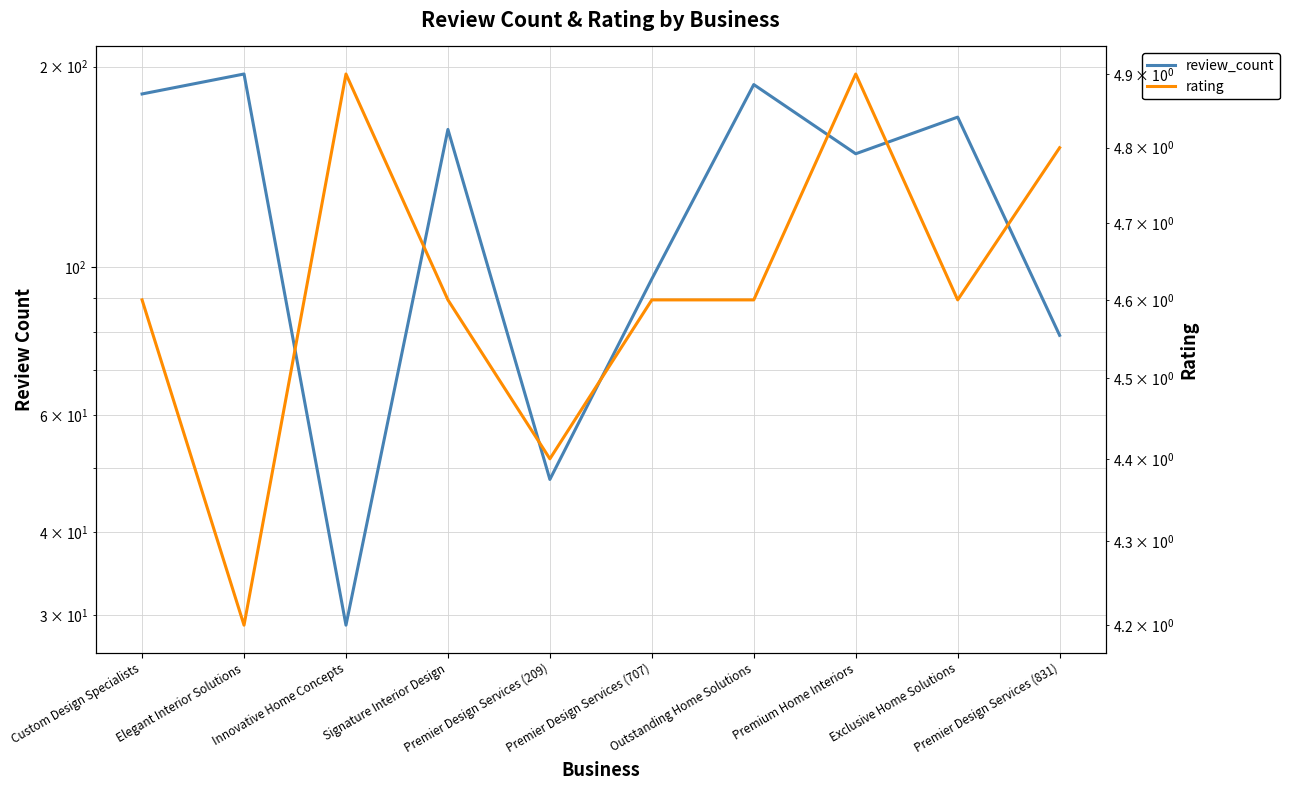

Which category has the lowest value in the rating series?

Elegant Interior Solutions